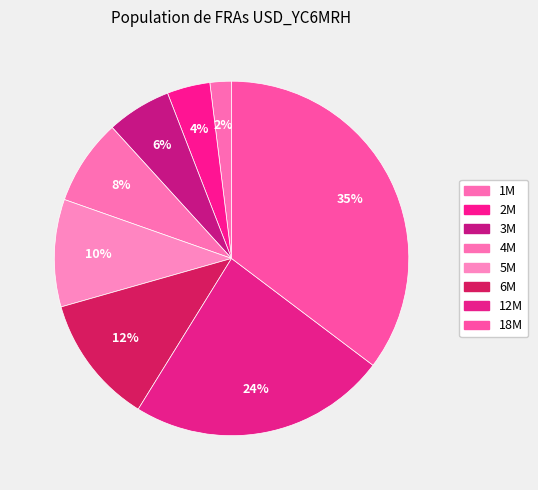

How many segments does this pie chart have?

8